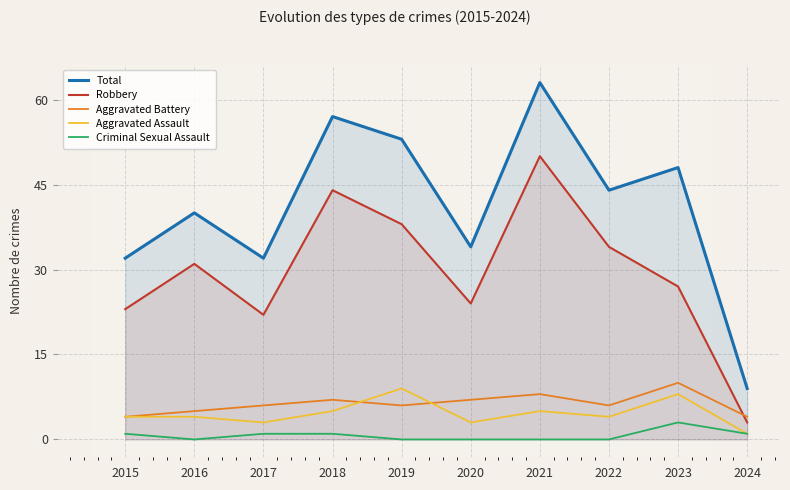

What is the approximate value of Aggravated Assault at 2022?

4